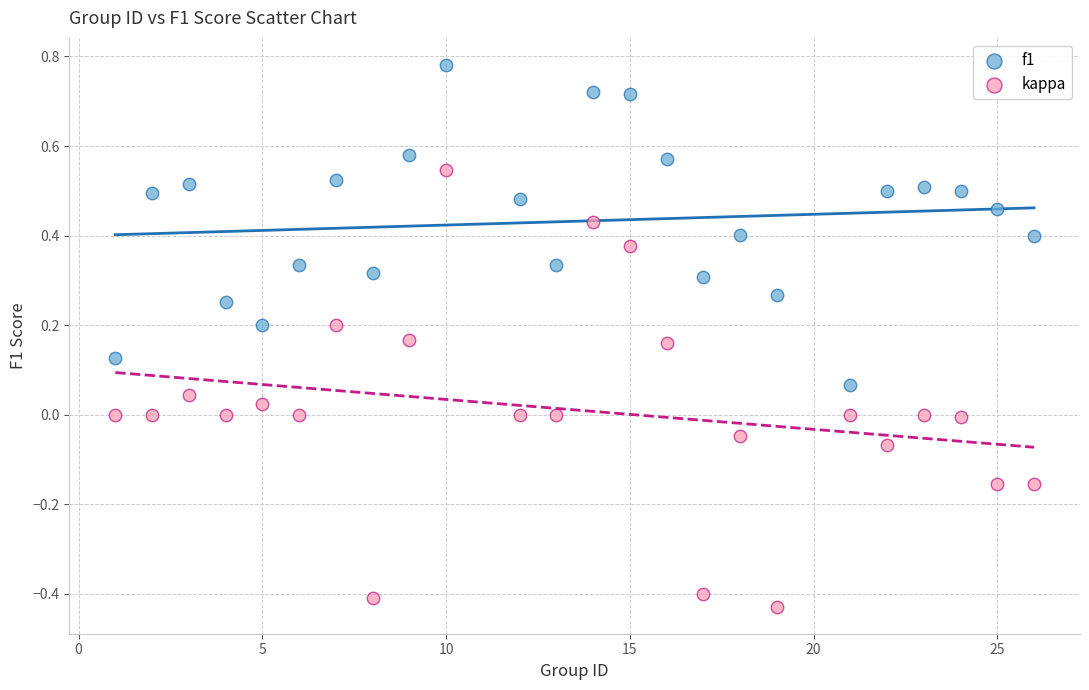

What are all the series names shown in the legend?

f1, kappa